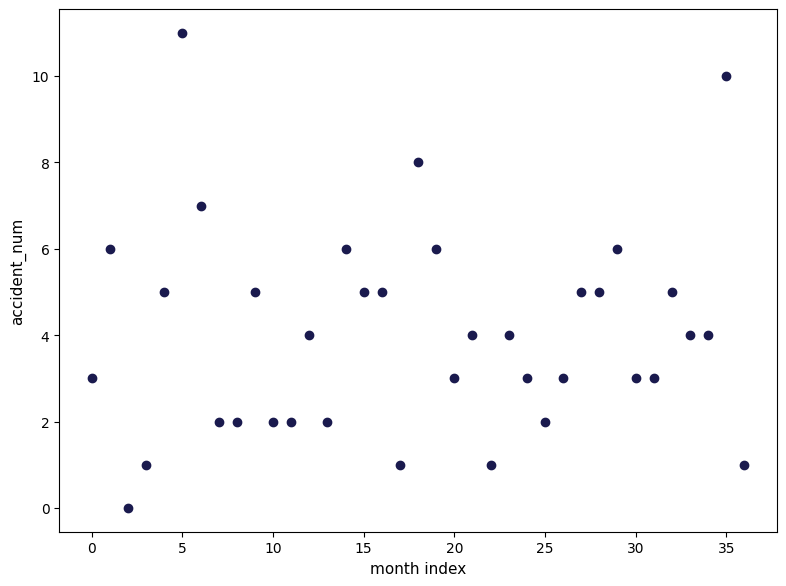

What is the range of Y values (max minus min)?

11